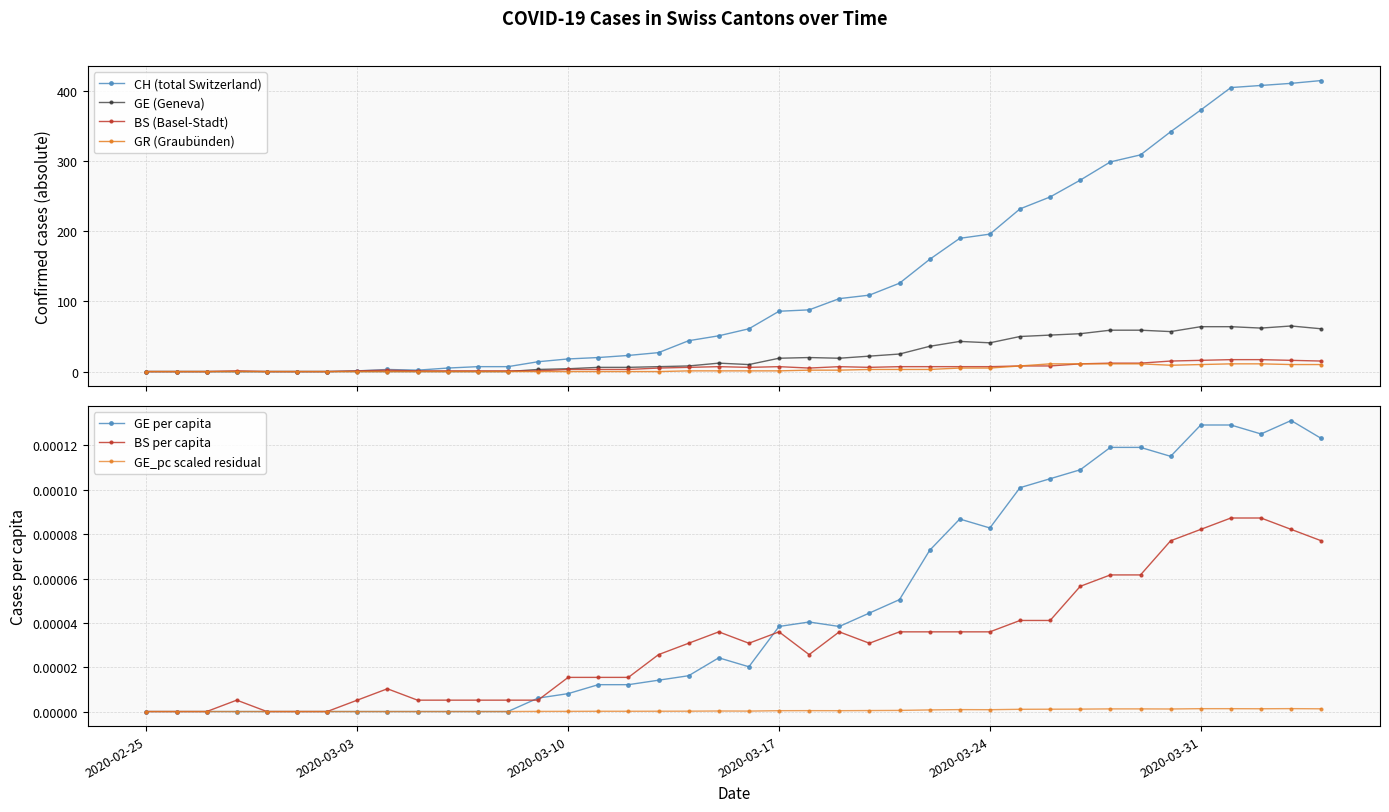

What is the highest value of the GR (Graubünden) series?

11